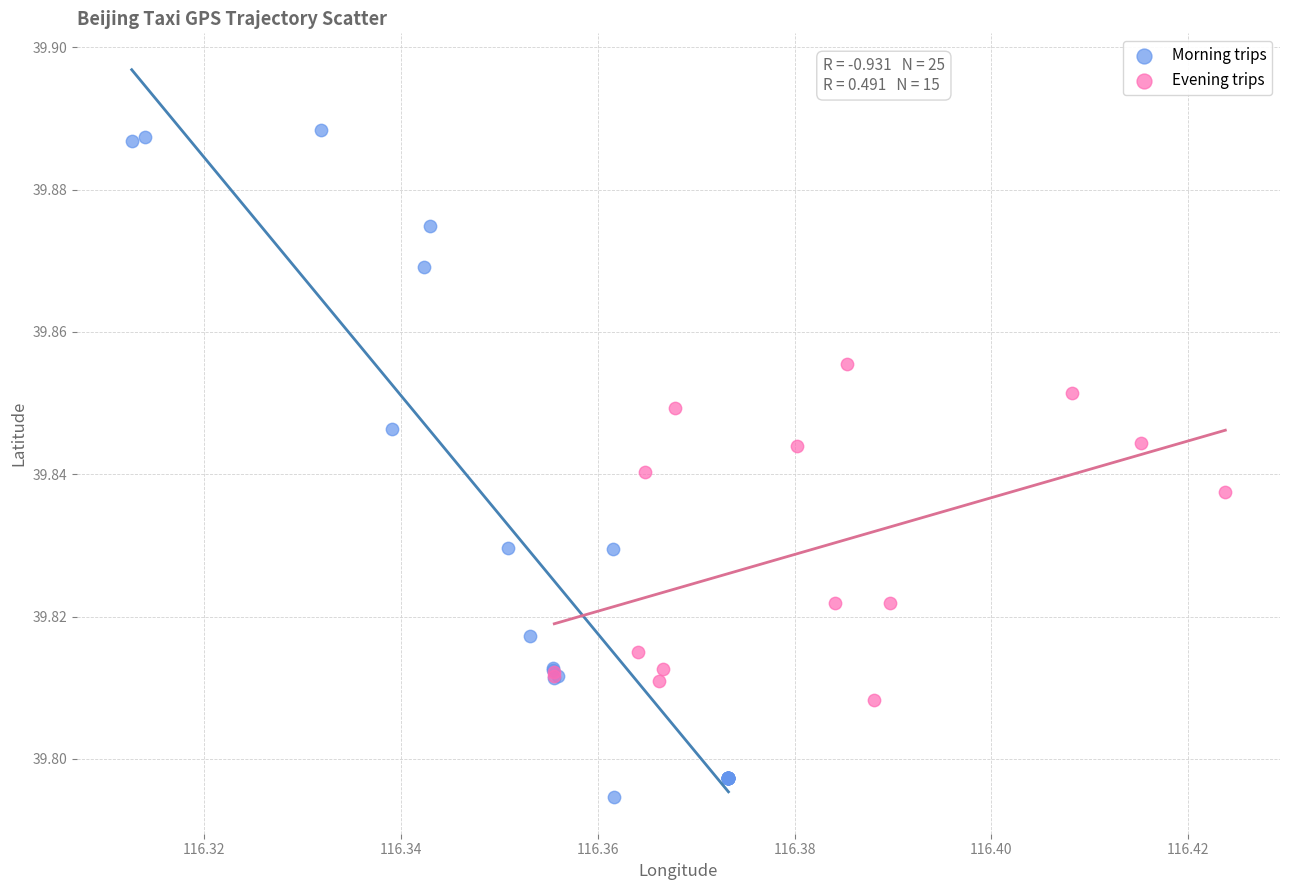

Which series has the largest Y range (max minus min)?

Morning trips